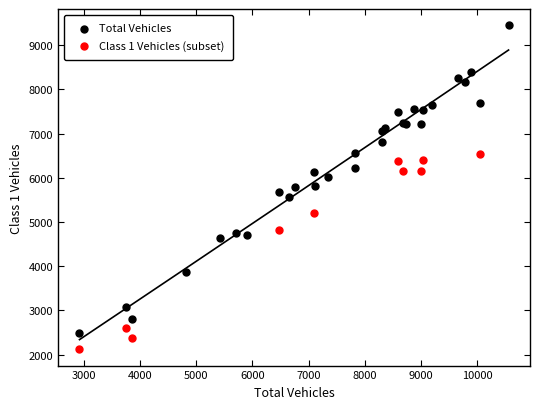

Which series has the largest Y range (max minus min)?

Total Vehicles